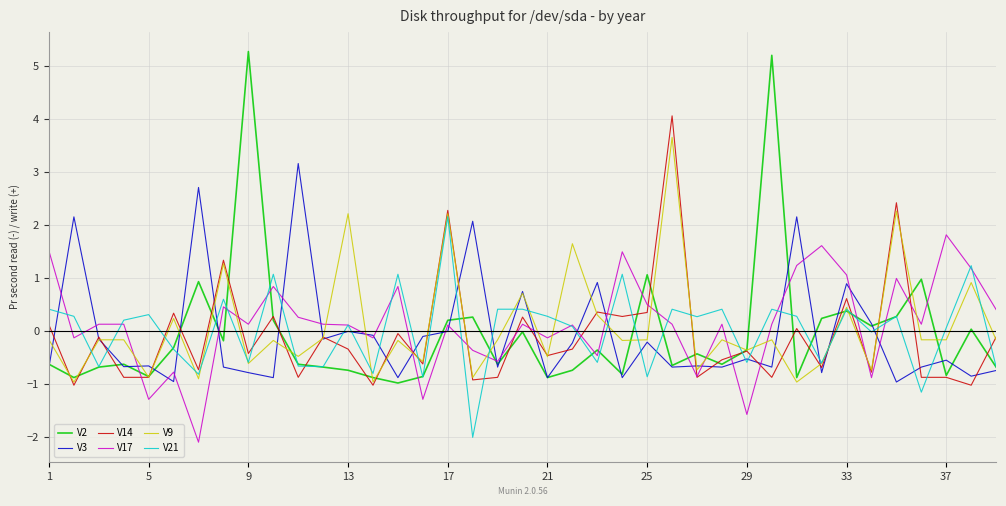

What is the minimum value shown in the chart?

-2.1